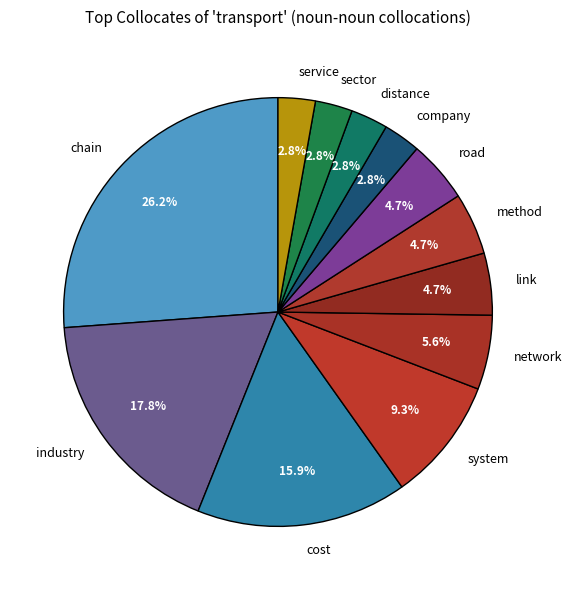

What is the ratio of the value at link to the value at company?

1.7